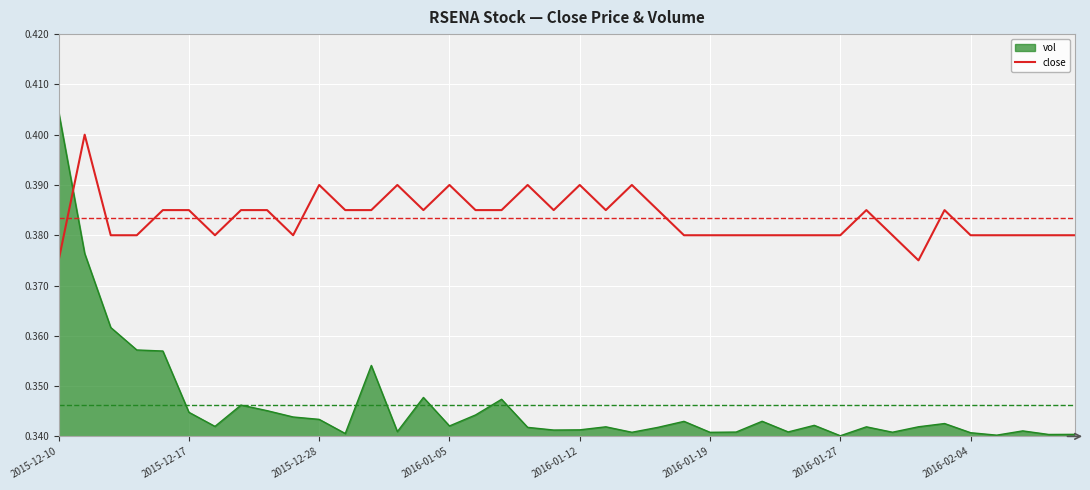

After their last crossing, which series has the higher values: close or vol?

close